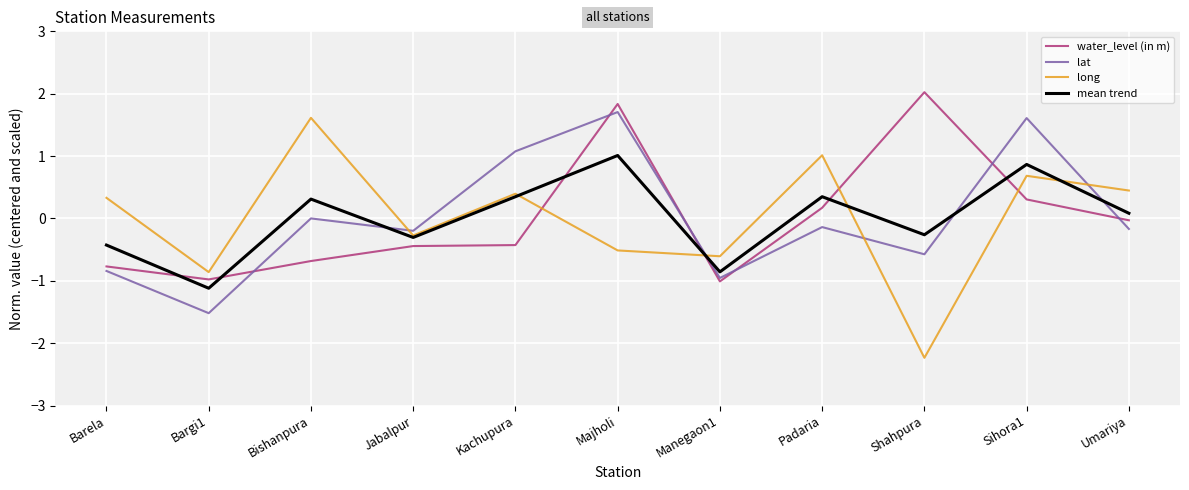

What is the difference between the maximum and minimum values in the water_level (in m) series?

3.0